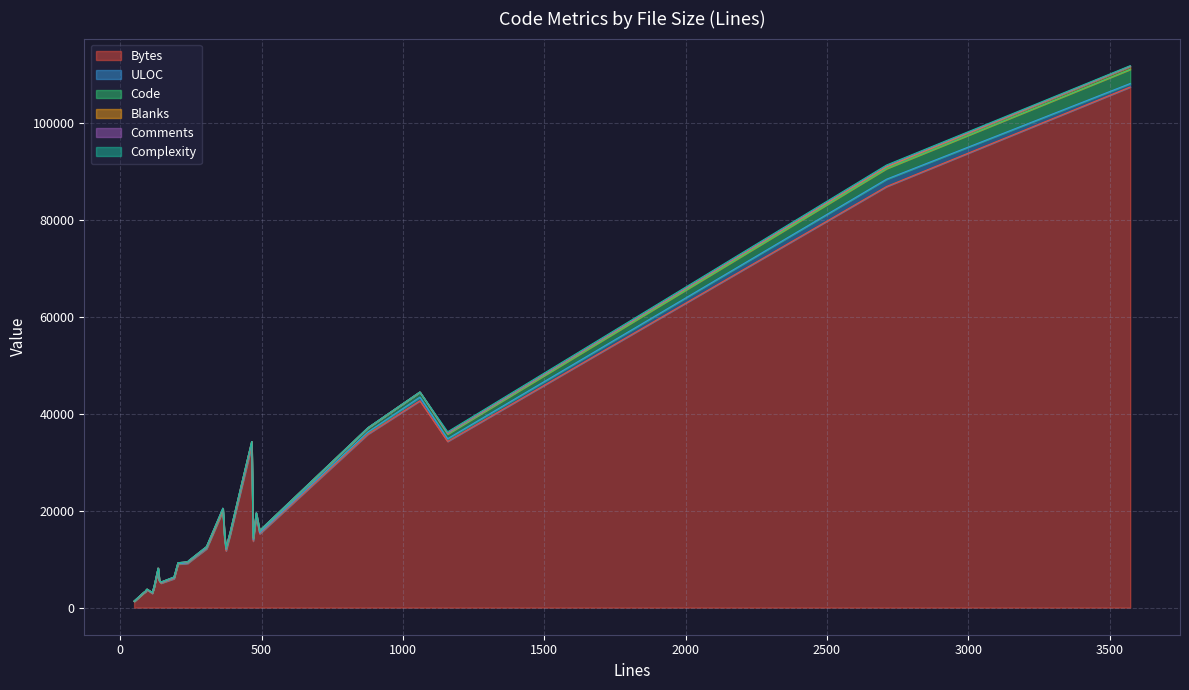

Does the chart display data point markers on the line(s)?

No